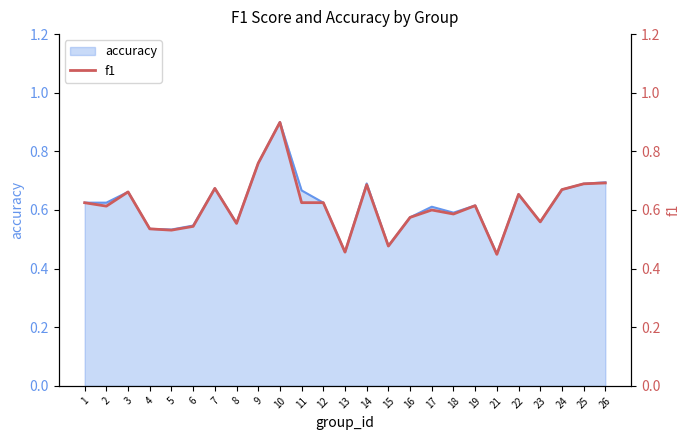

How many points are higher than both their immediate neighbors (excluding endpoints)?

7